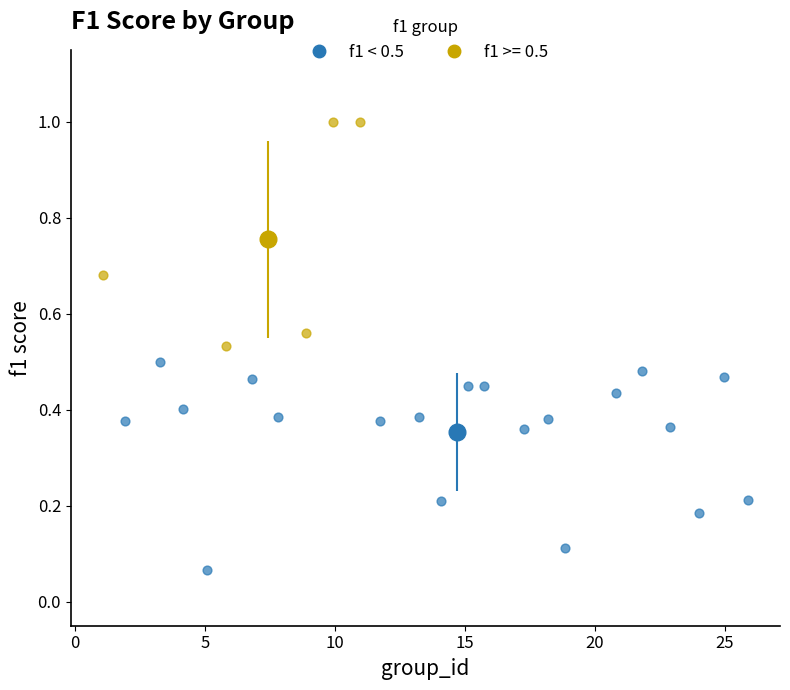

Which series contains the highest Y value?

f1 >= 0.5